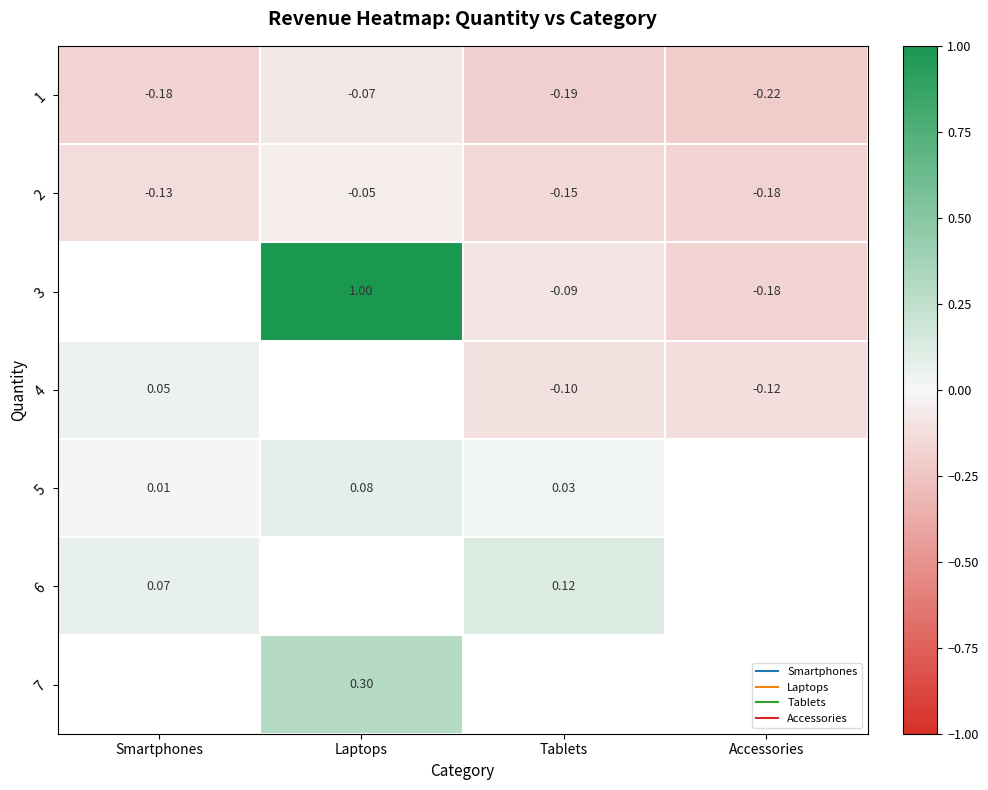

At which label is 2 closest to 0?

Laptops